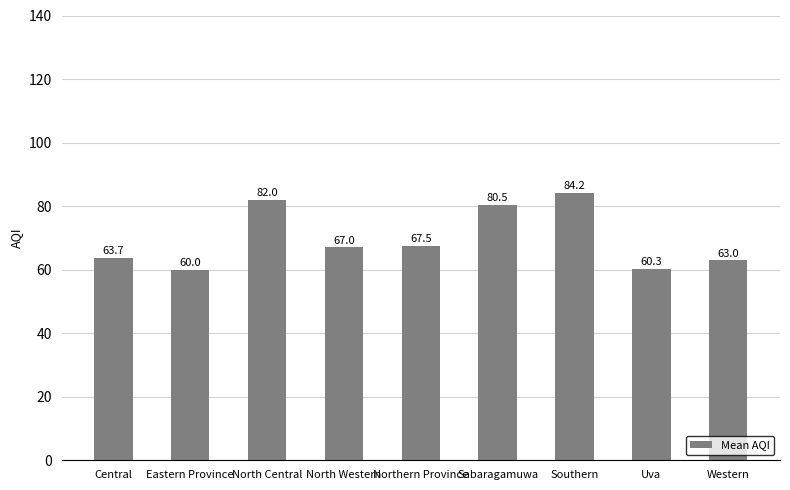

How many distinct data groups are displayed?

1